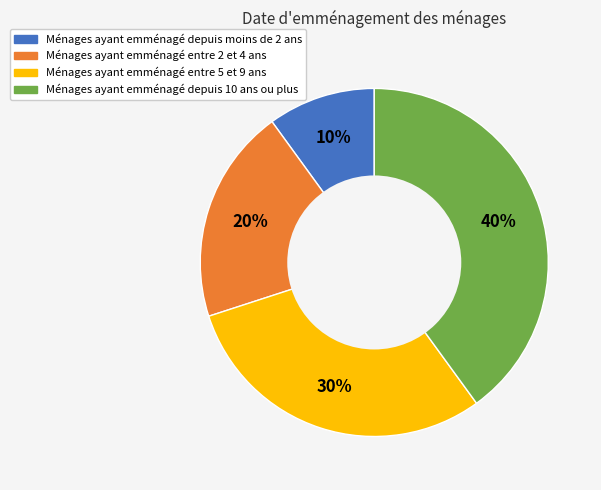

To the nearest percent, what is the difference between the largest and smallest slice percentages?

30%